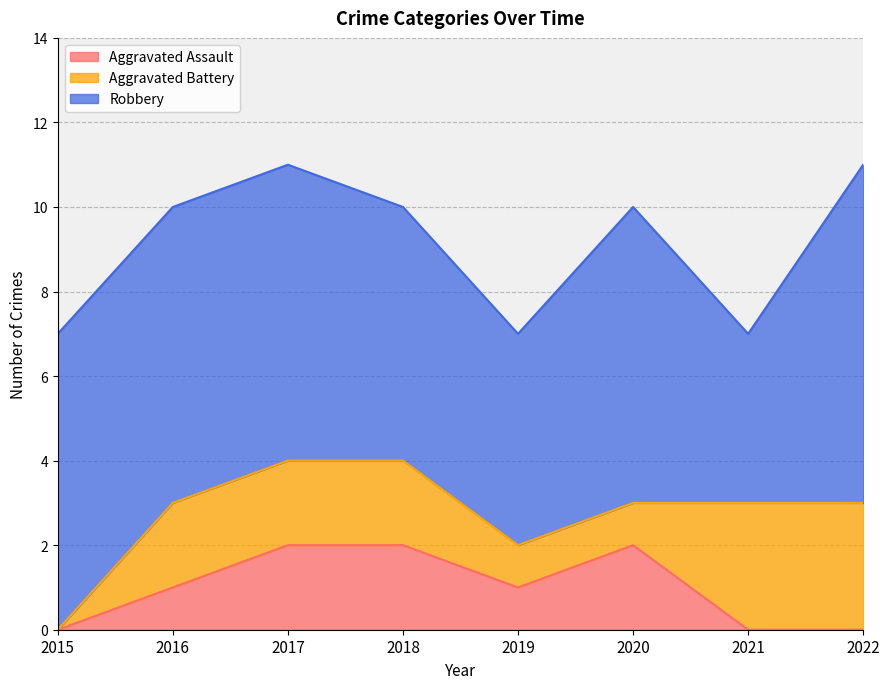

Rank the categories by Aggravated Assault value from highest to lowest.

2017, 2018, 2020, 2016, 2019, 2015, 2021, 2022